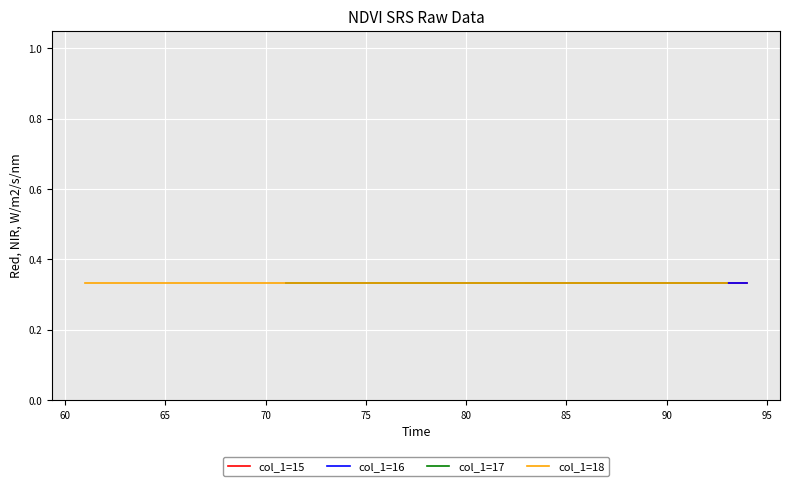

How many data points does each series have?

34